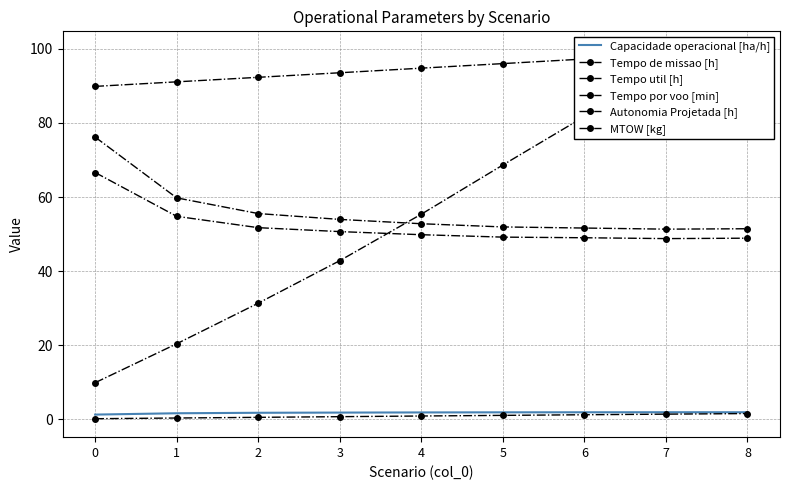

Which series has the largest total across all categories?

MTOW [kg]